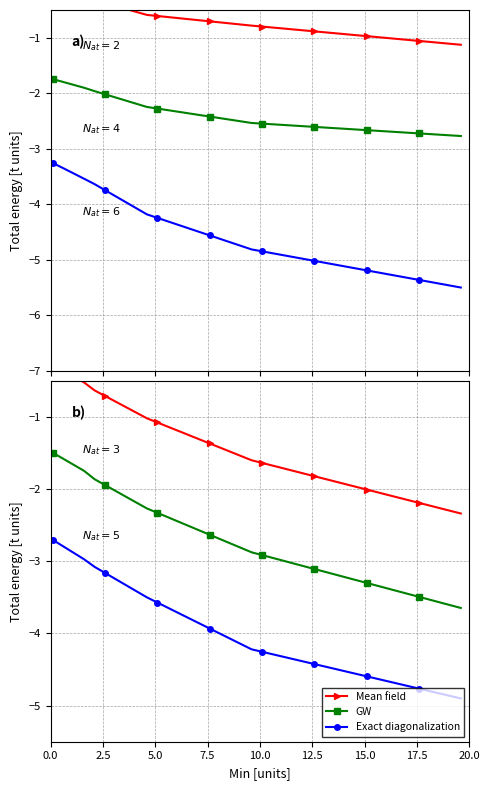

True or false: Exact diagonalization and GW cross at least once.

False